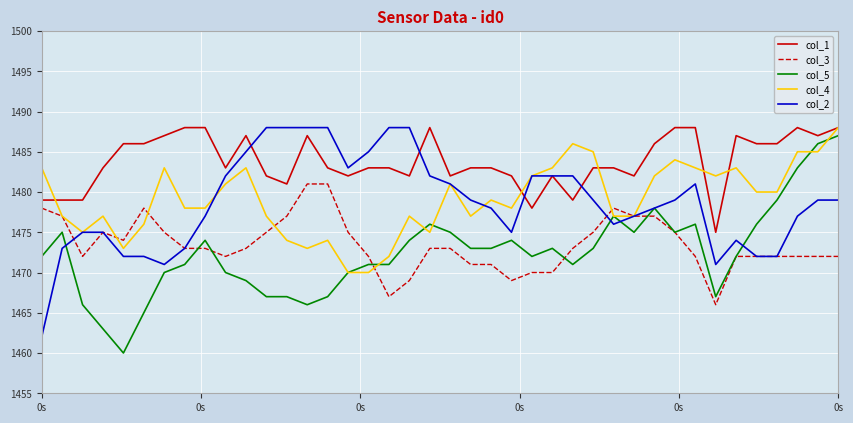

What is the maximum value for col_3?

1481